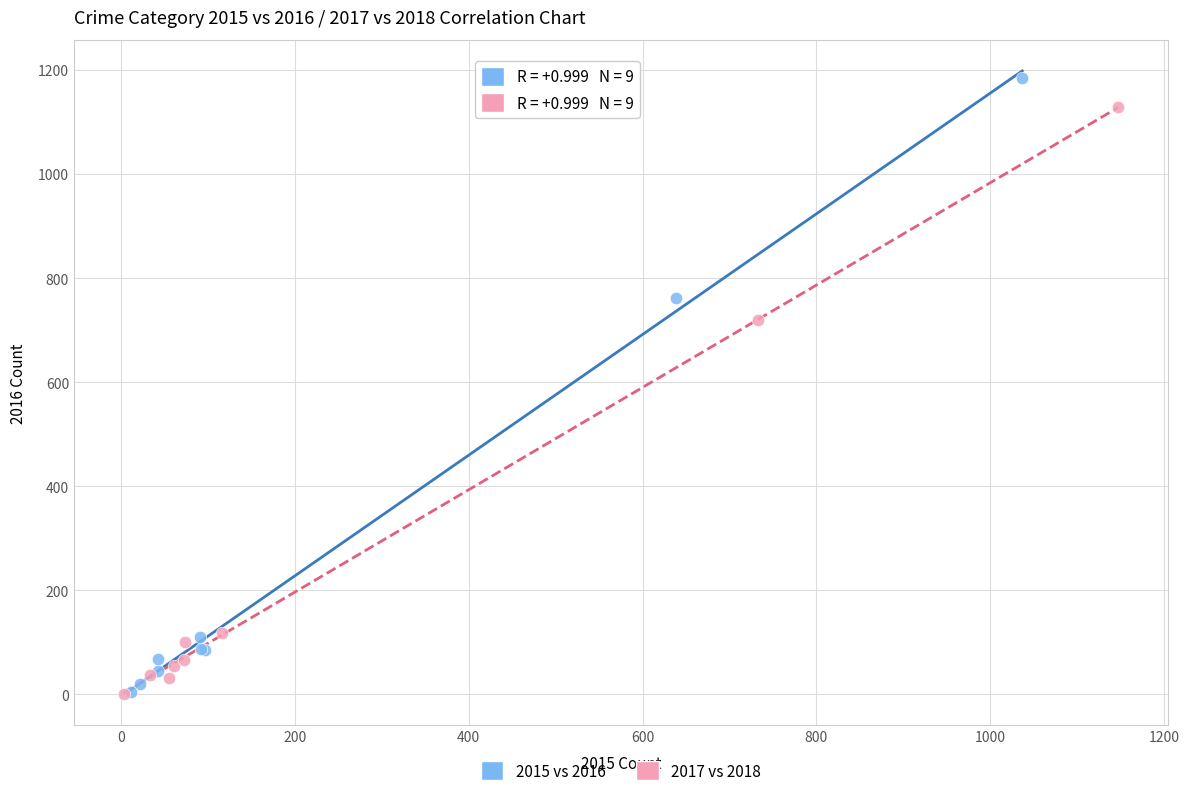

Which series reaches the maximum Y coordinate?

2015 vs 2016